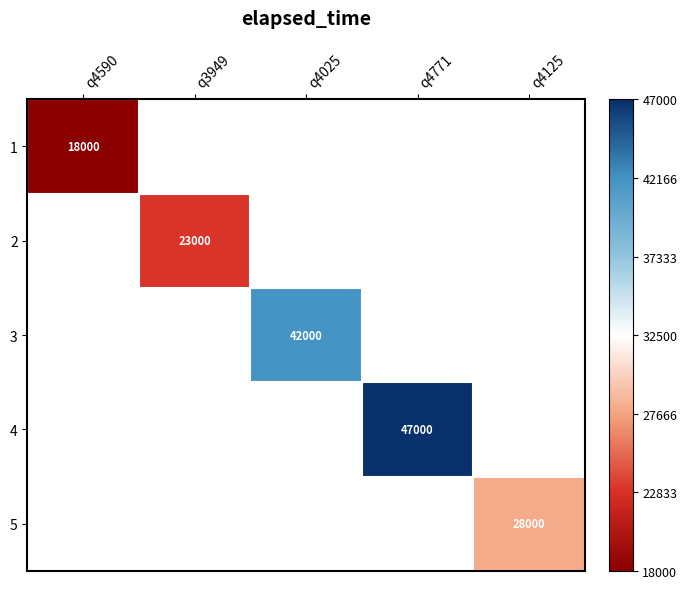

Which label corresponds to the largest value in the chart?

q4771